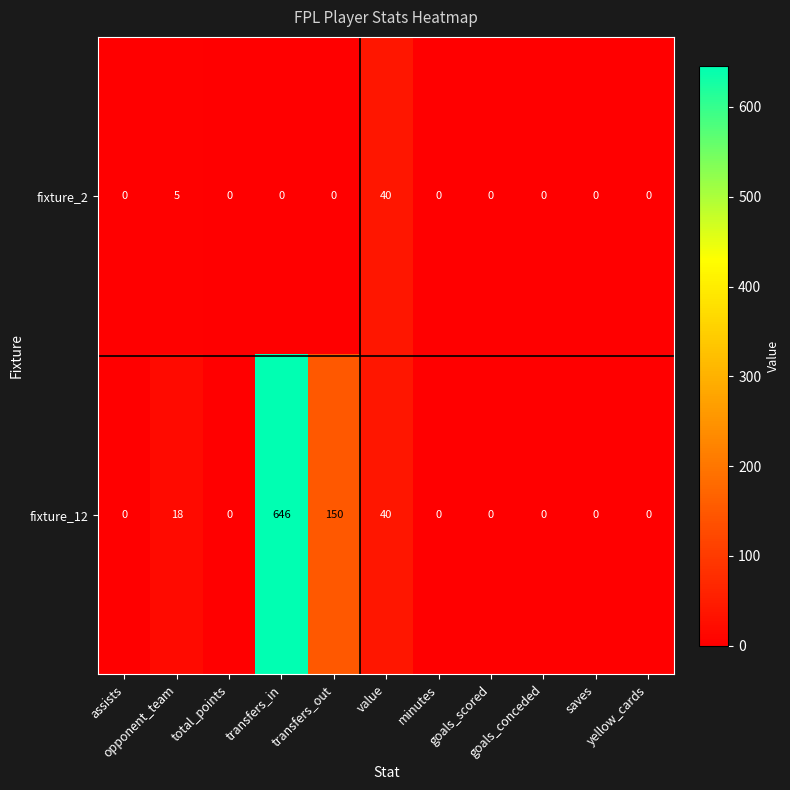

Which series has the largest total across all categories?

fixture_12